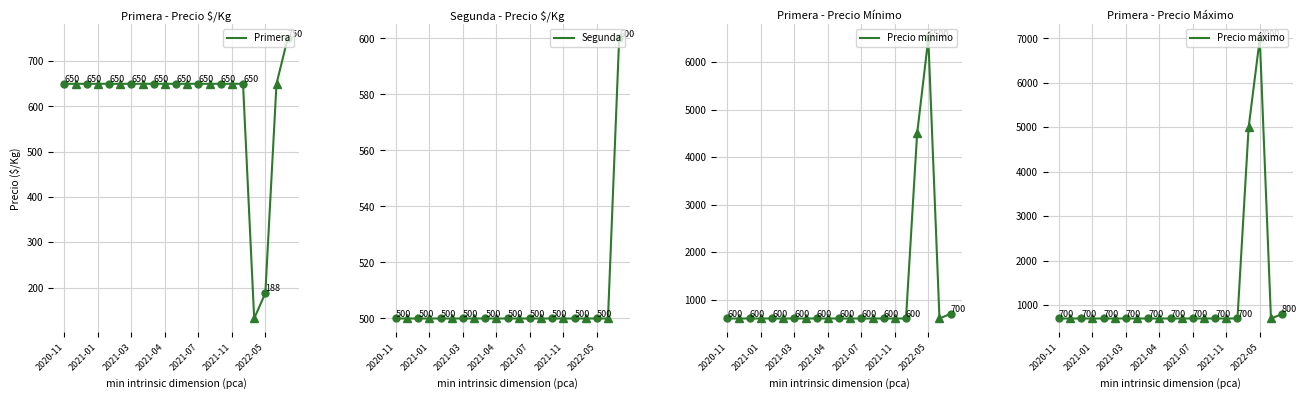

What is the difference between the highest and lowest values at 13?

200